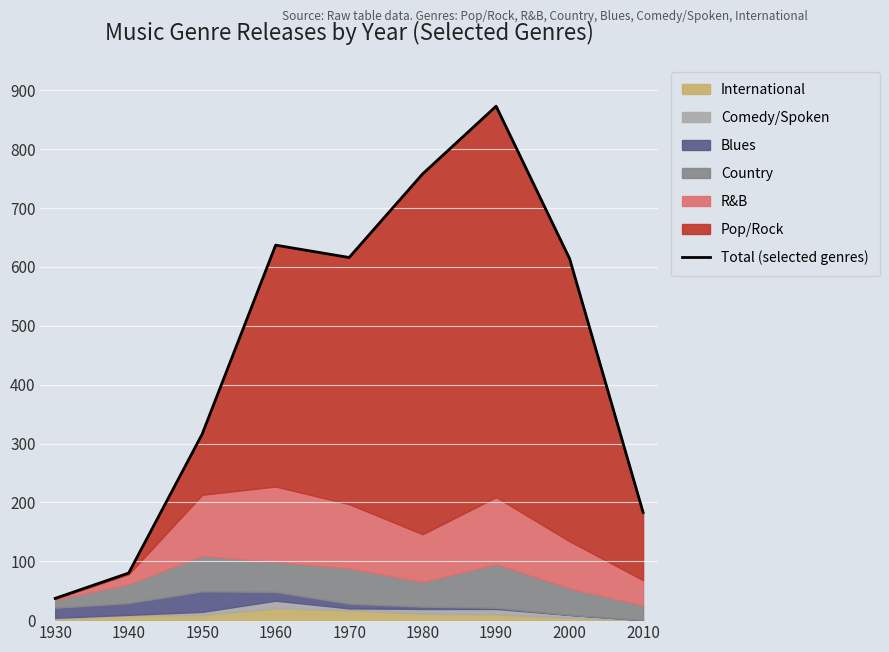

True or false: International has a value of 20 at 1960.

True